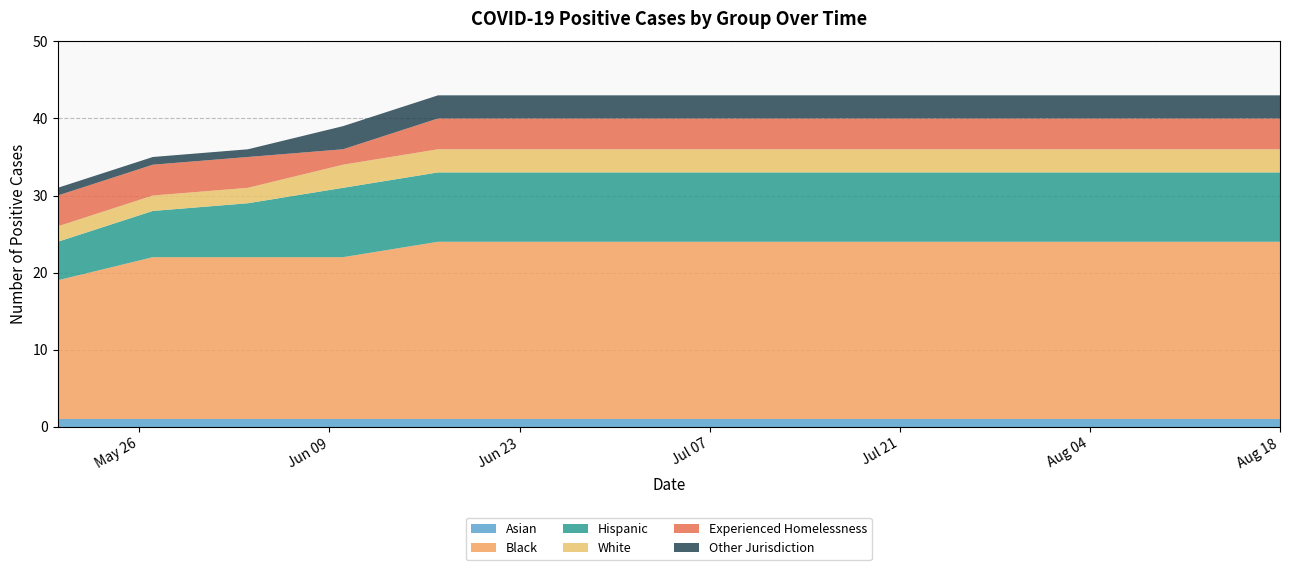

Reading left to right, list all the values displayed in this chart.

Asian: 1	1	1	1	1	1	1	1	1	1	1	1	1	1
Black: 18	21	21	21	23	23	23	23	23	23	23	23	23	23
Hispanic: 5	6	7	9	9	9	9	9	9	9	9	9	9	9
White: 2	2	2	3	3	3	3	3	3	3	3	3	3	3
Experienced Homelessness: 4	4	4	2	4	4	4	4	4	4	4	4	4	4
Other Jurisdiction: 1	1	1	3	3	3	3	3	3	3	3	3	3	3